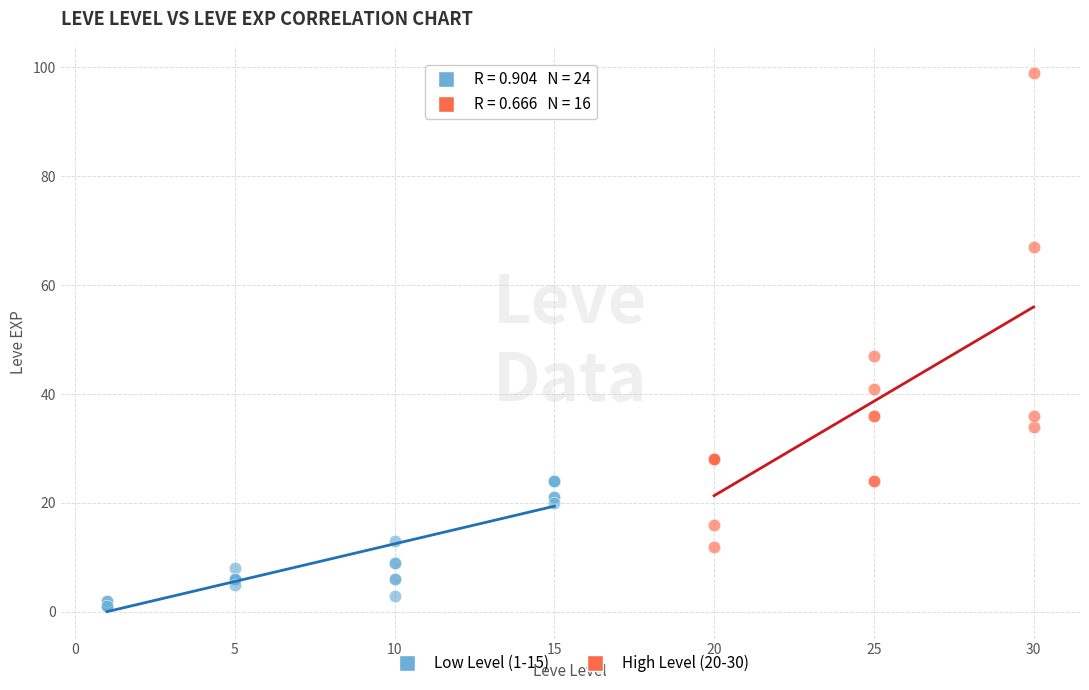

Which series reaches the minimum Y coordinate?

Low Level (1-15)